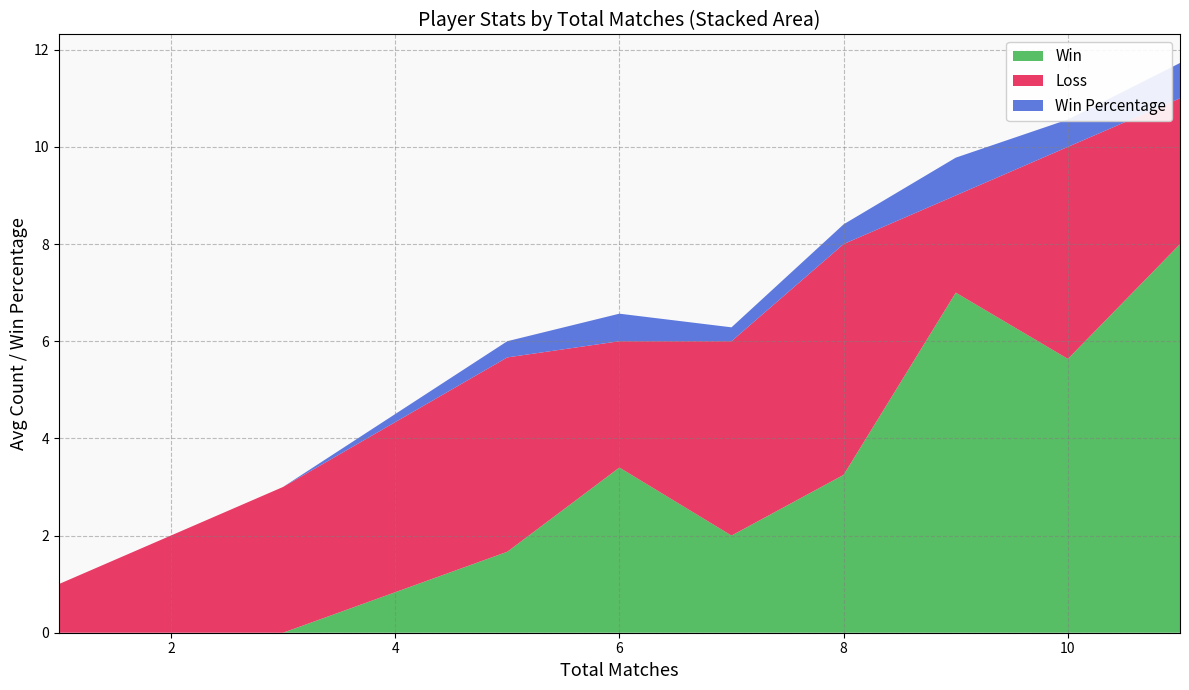

The Win series shows 3.2 at 8. True or false?

True